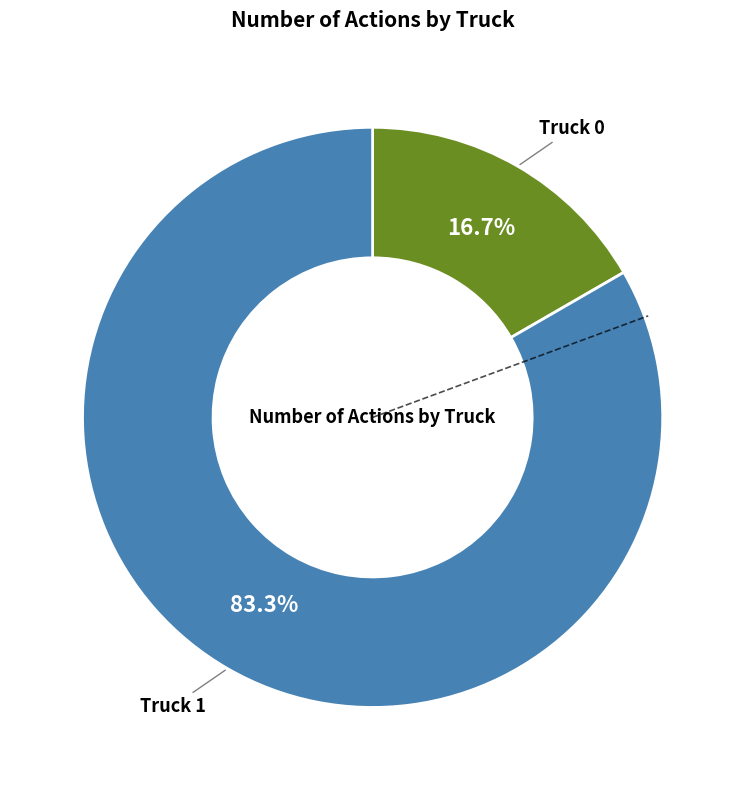

Is there any slice that represents more than half of the pie?

Yes